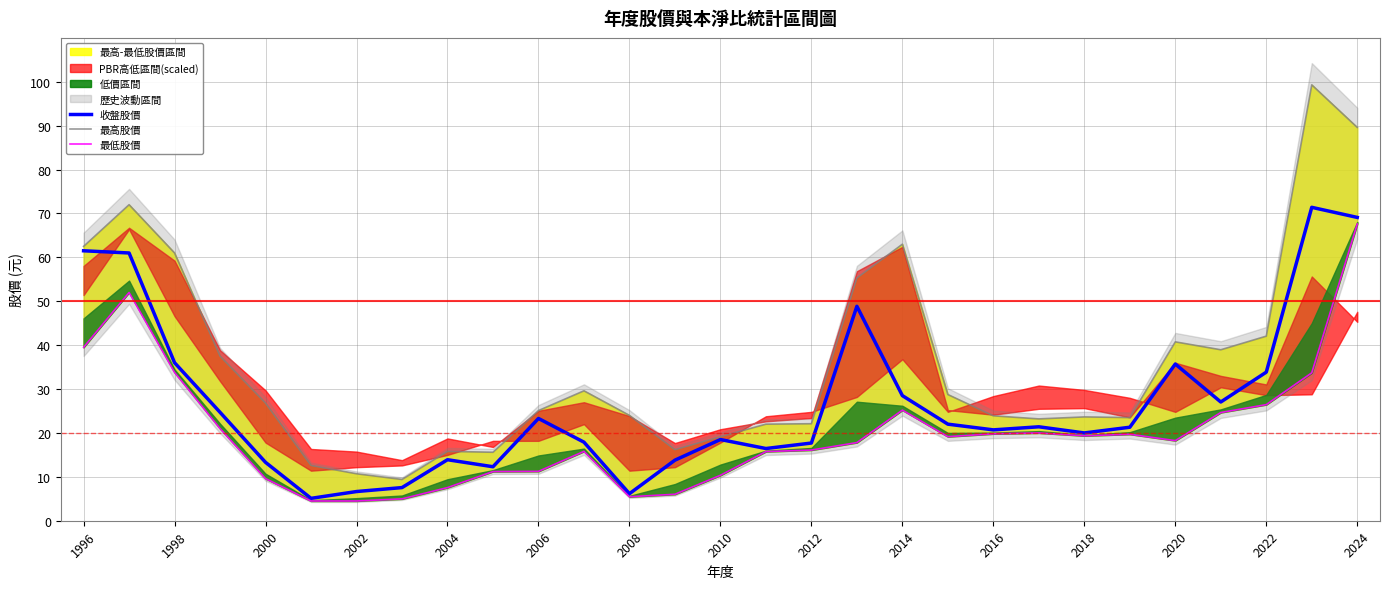

True or false: 收盤股價 and 最低股價 intersect in this chart.

False